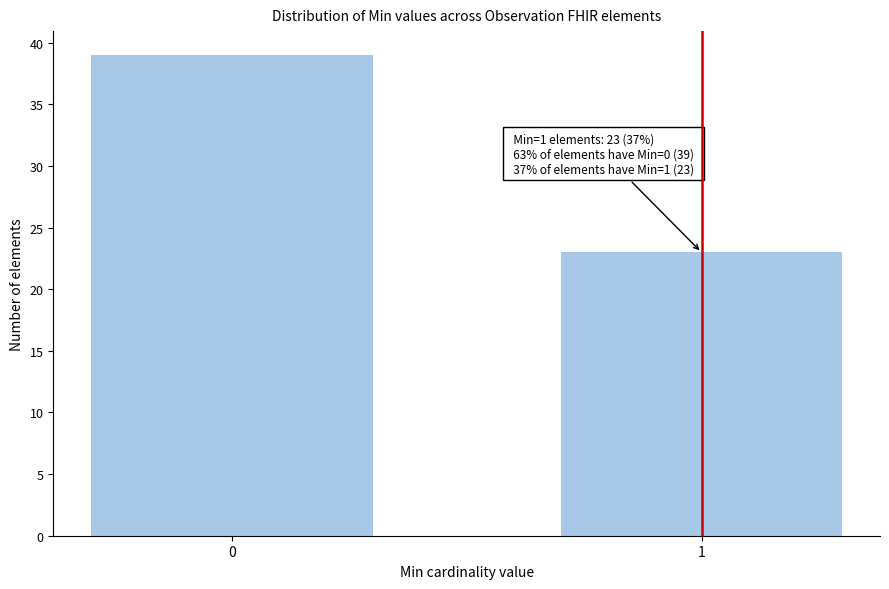

Reading left to right, extract all data points from this chart.

39	23